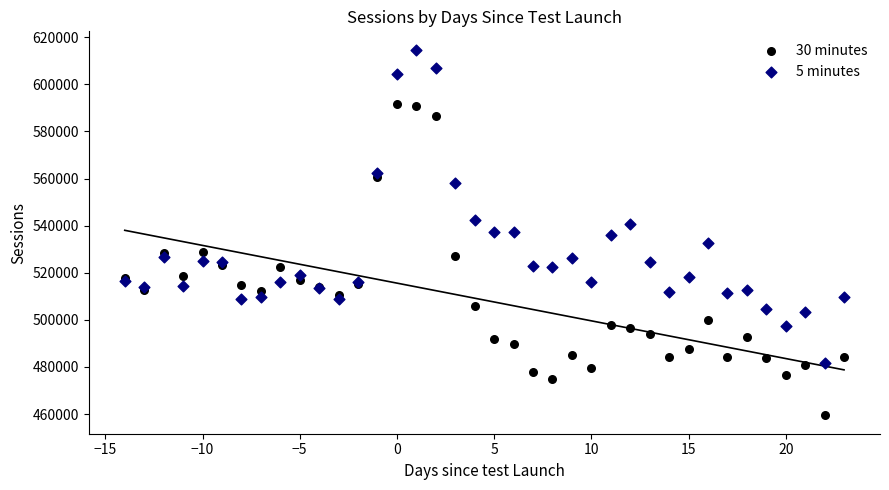

Which series reaches the minimum Y coordinate?

30 minutes